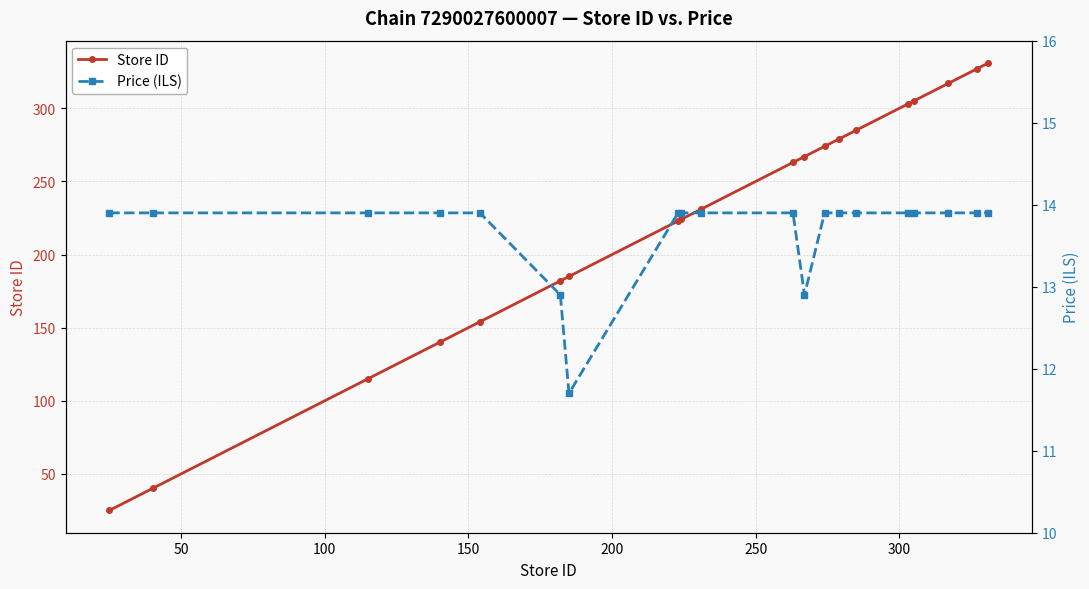

What is the value of the Store ID point at the 12th from the left?

267